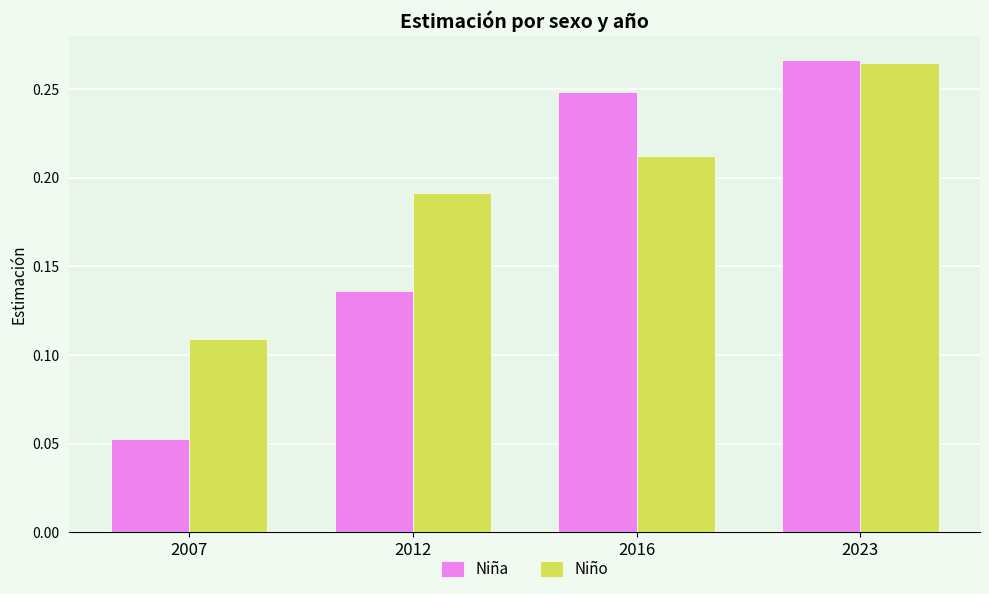

Which label corresponds to the largest value in the chart?

2023